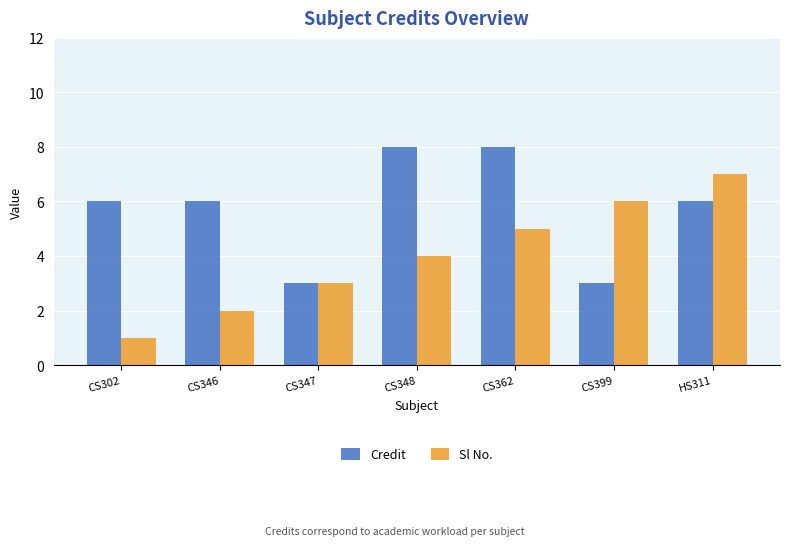

What is the highest value of the Credit series?

8